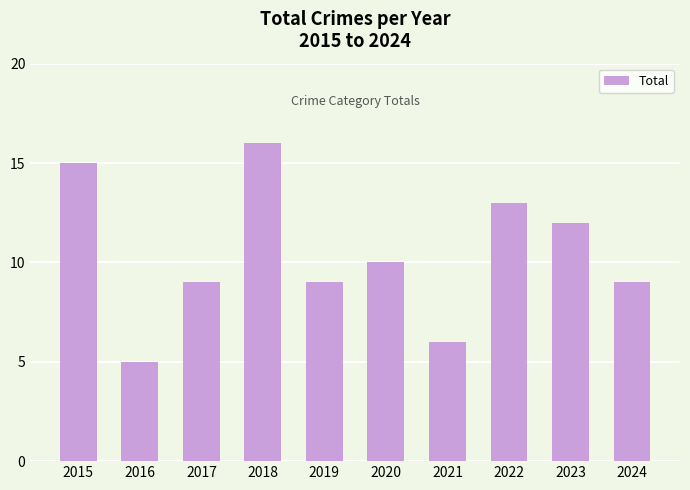

What is the change in value from 2018 to 2021?

-10